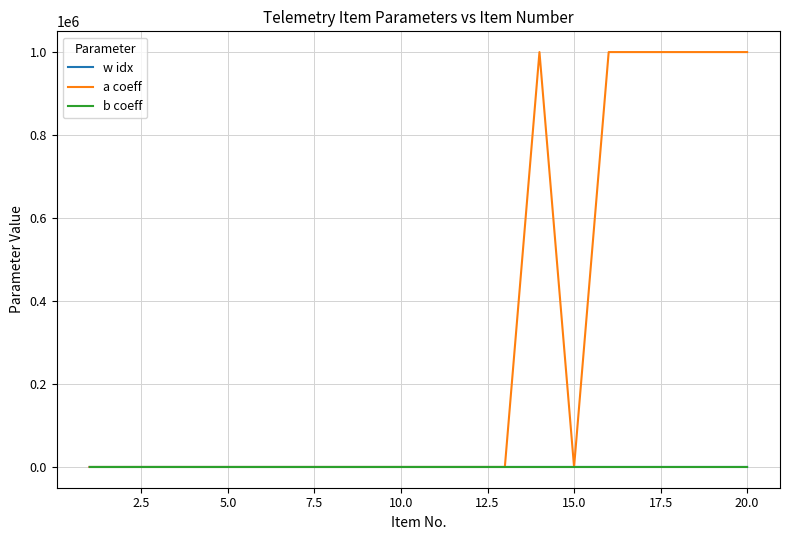

What is the maximum value shown in the chart?

1000000.0